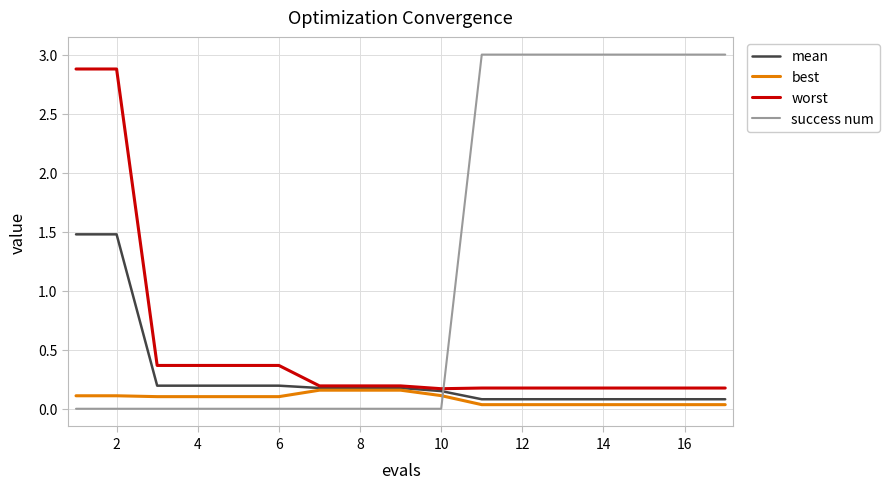

What is the greatest value displayed?

3.0